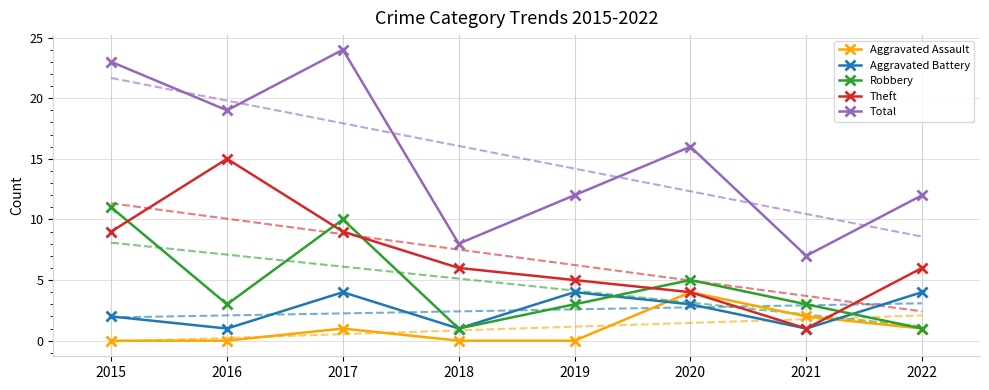

At how many categories does at least one series exceed 15?

4